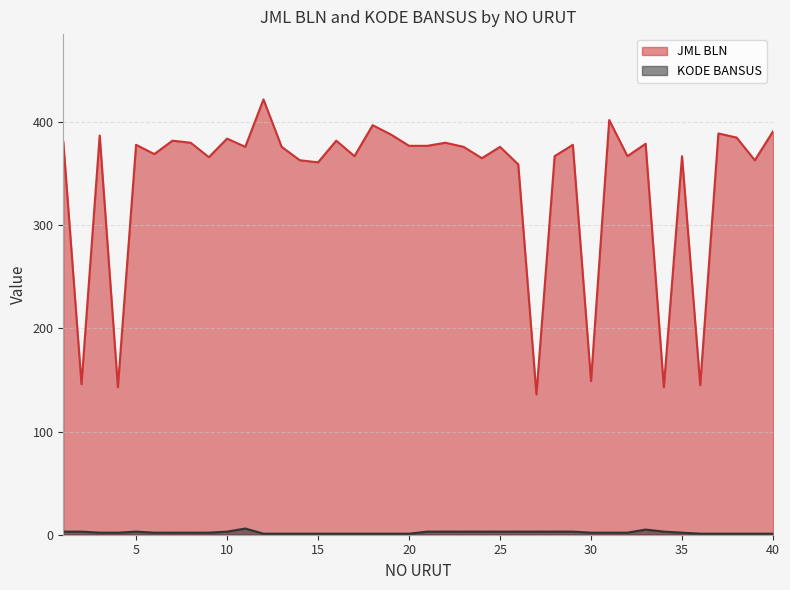

What is the value of the KODE BANSUS point at the 6th from the left?

2